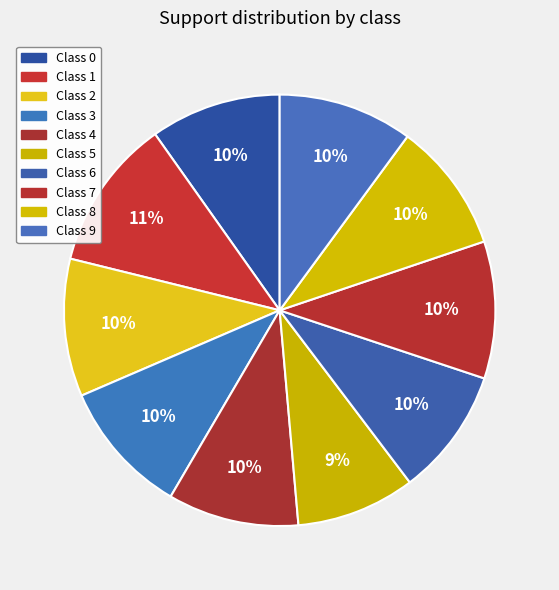

To the nearest percent, what is the difference between the largest and smallest slice percentages?

2%